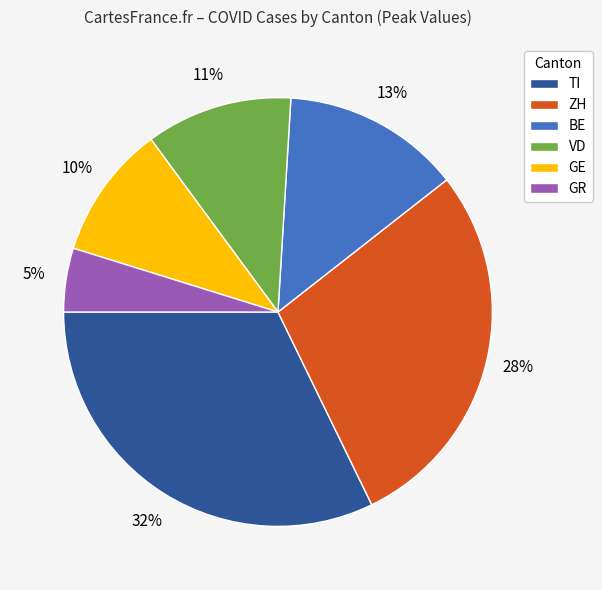

To the nearest percent, what percentage of the pie is VD?

11%